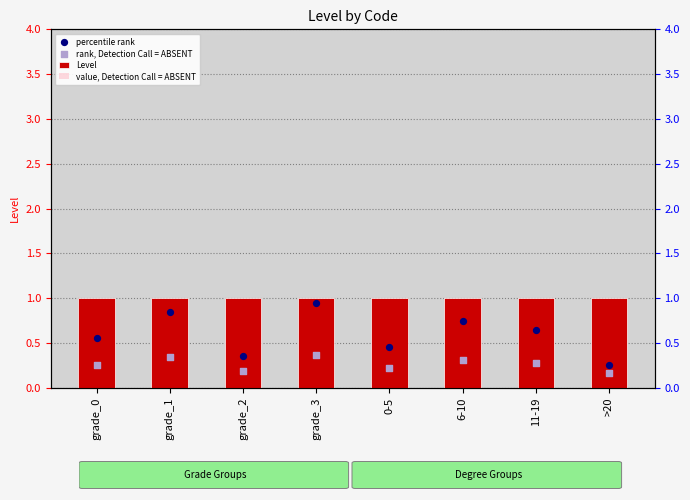

Which series reaches the minimum Y coordinate?

rank, Detection Call = ABSENT